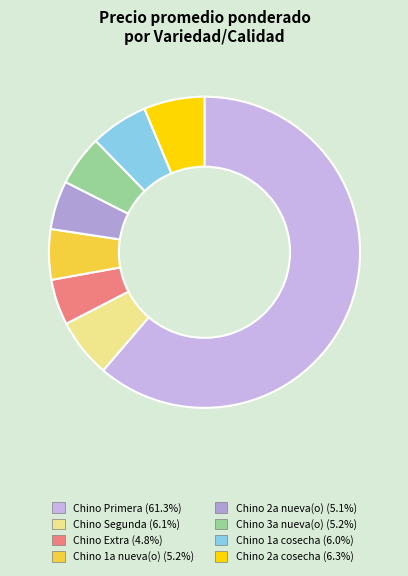

True or false: Chino Segunda accounts for 6% of the total.

True